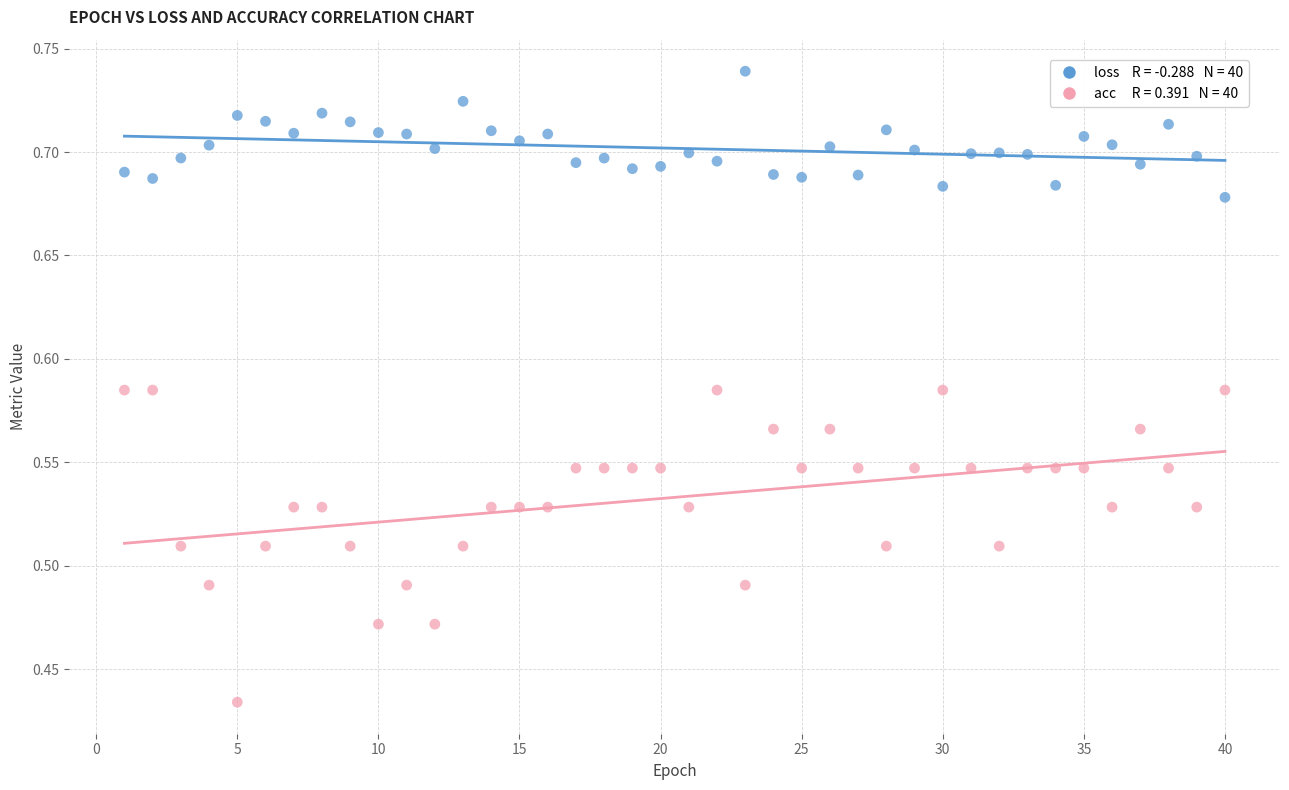

Across all data points, what is the range of Y values (max minus min)?

0.3